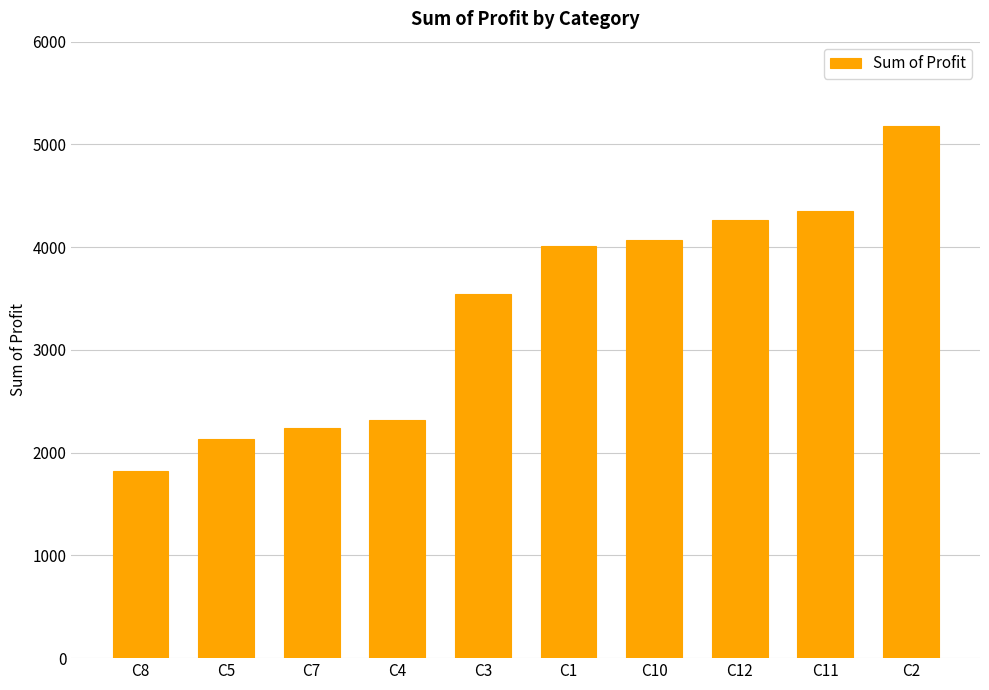

What is the sum of the values at C2 and C5?

7315.6